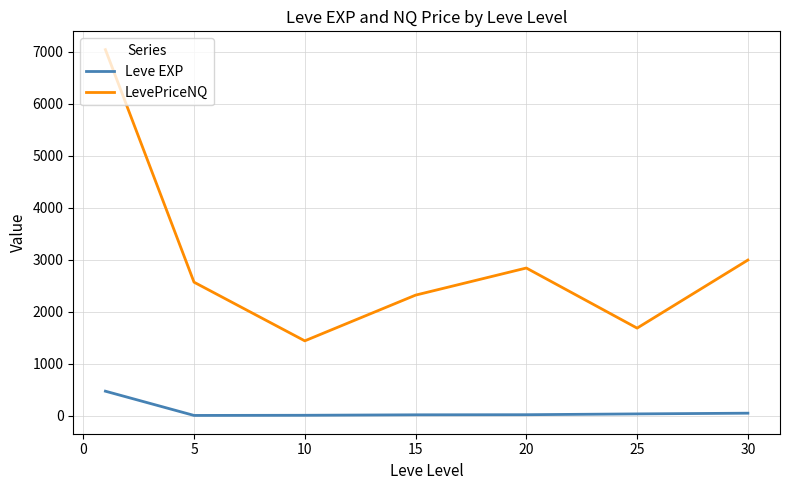

What is the difference between the maximum and minimum values in the Leve EXP series?

466.2